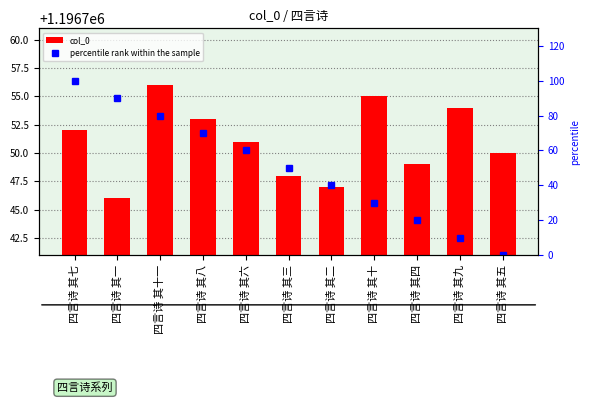

What is the spread (max minus min) of values at 四言诗 其八?

1196683